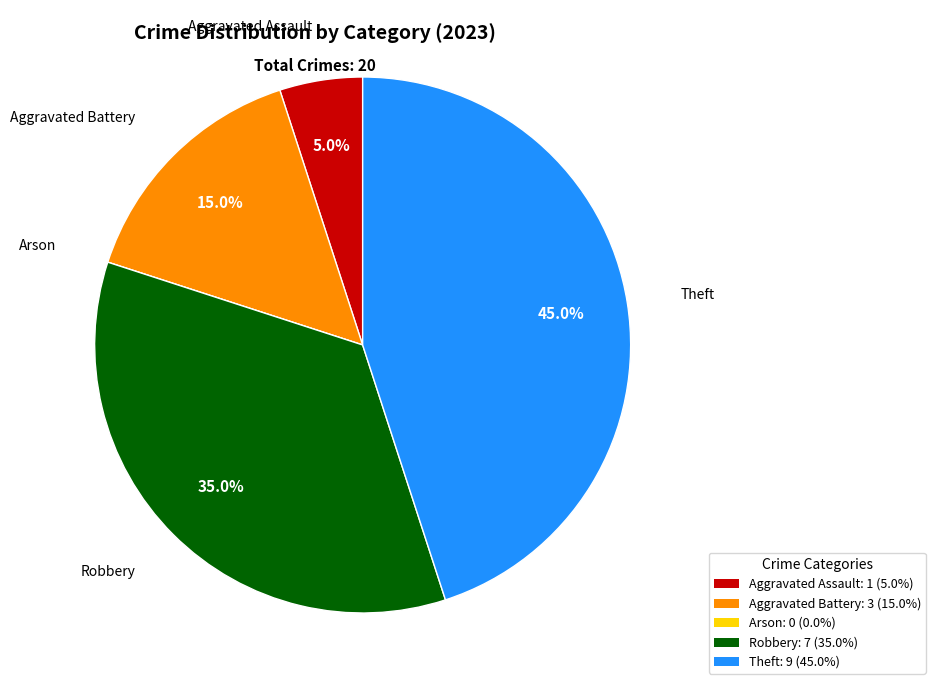

Does Robbery represent more than half of the total?

No